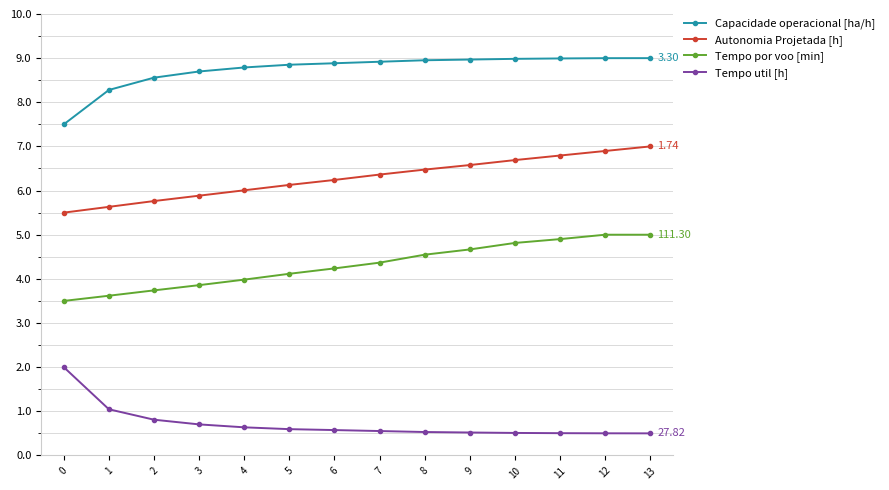

True or false: Tempo por voo [min] and Capacidade operacional [ha/h] cross at least once.

False